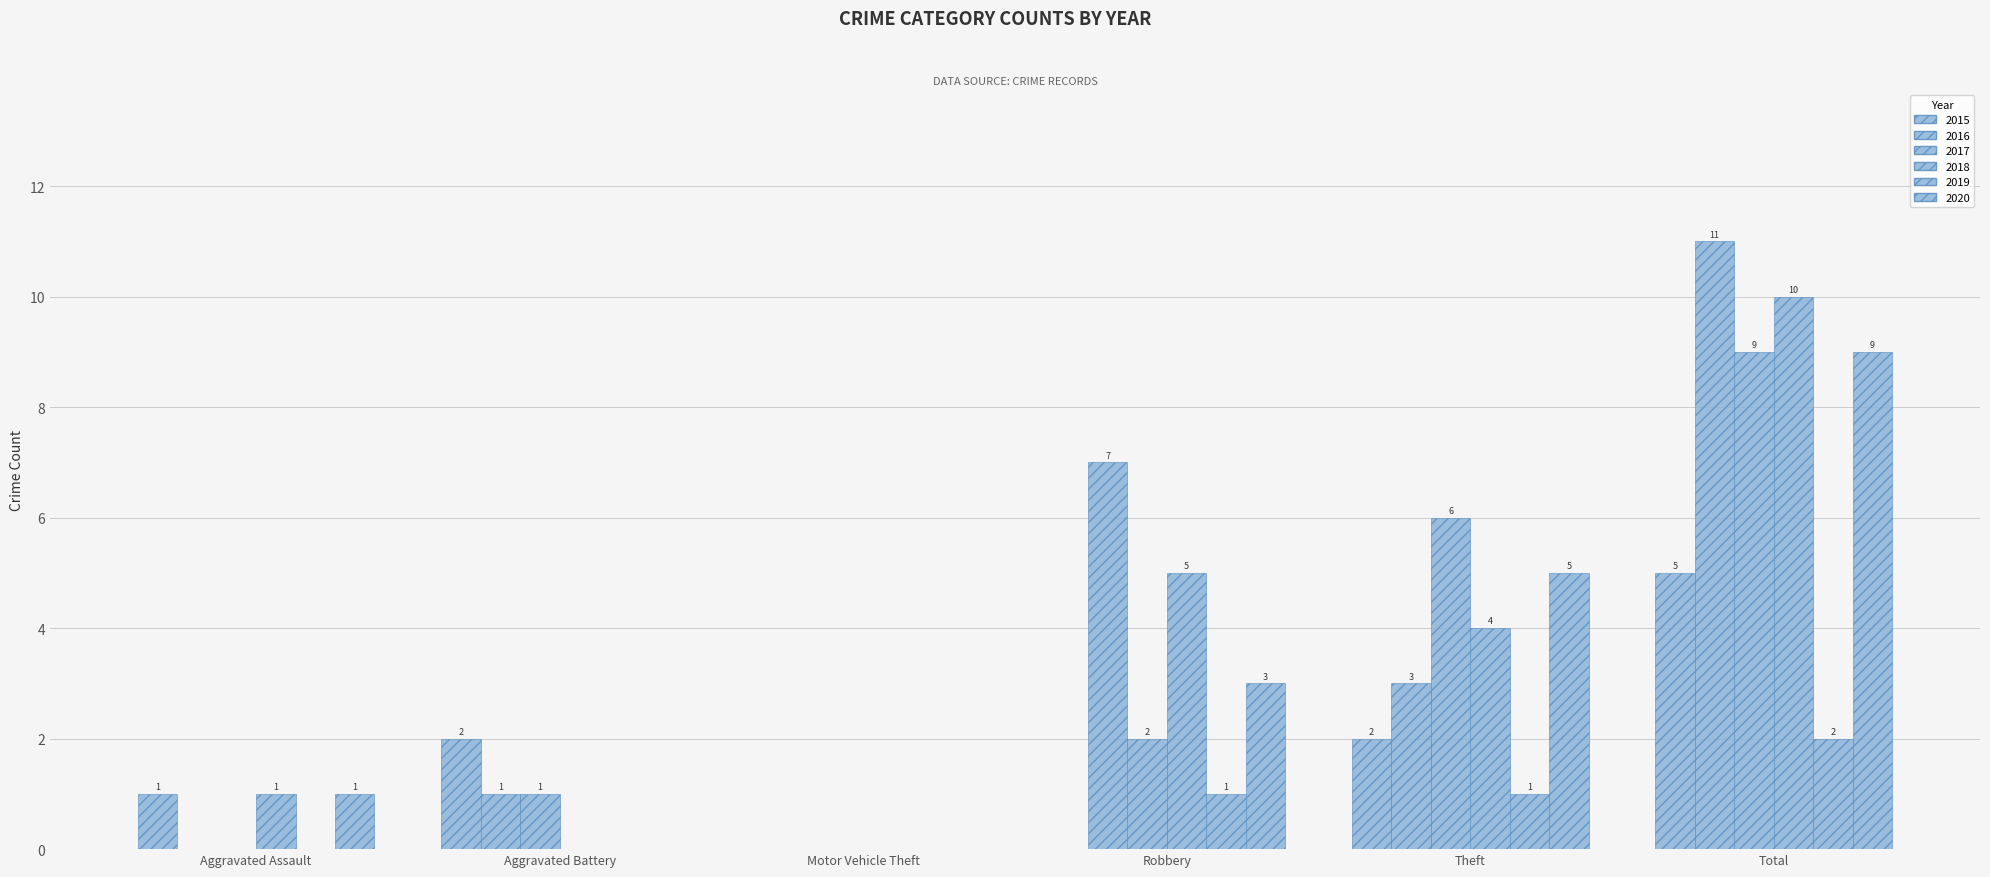

The 2019 series shows 1 at Motor Vehicle Theft. True or false?

False